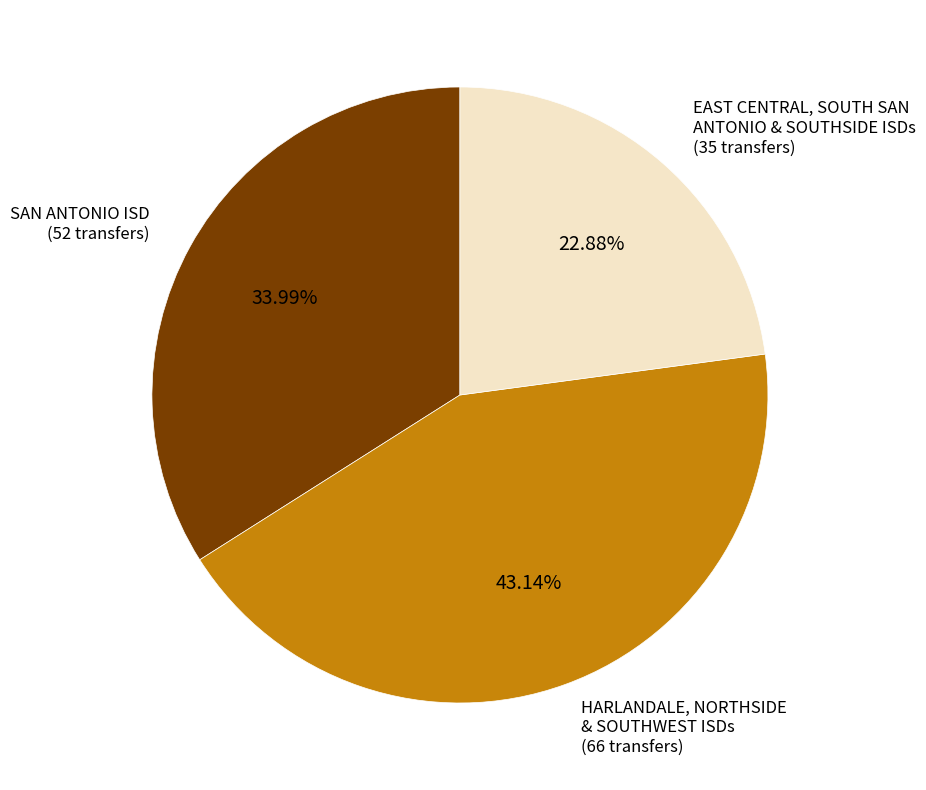

Is there any slice that represents more than half of the pie?

No